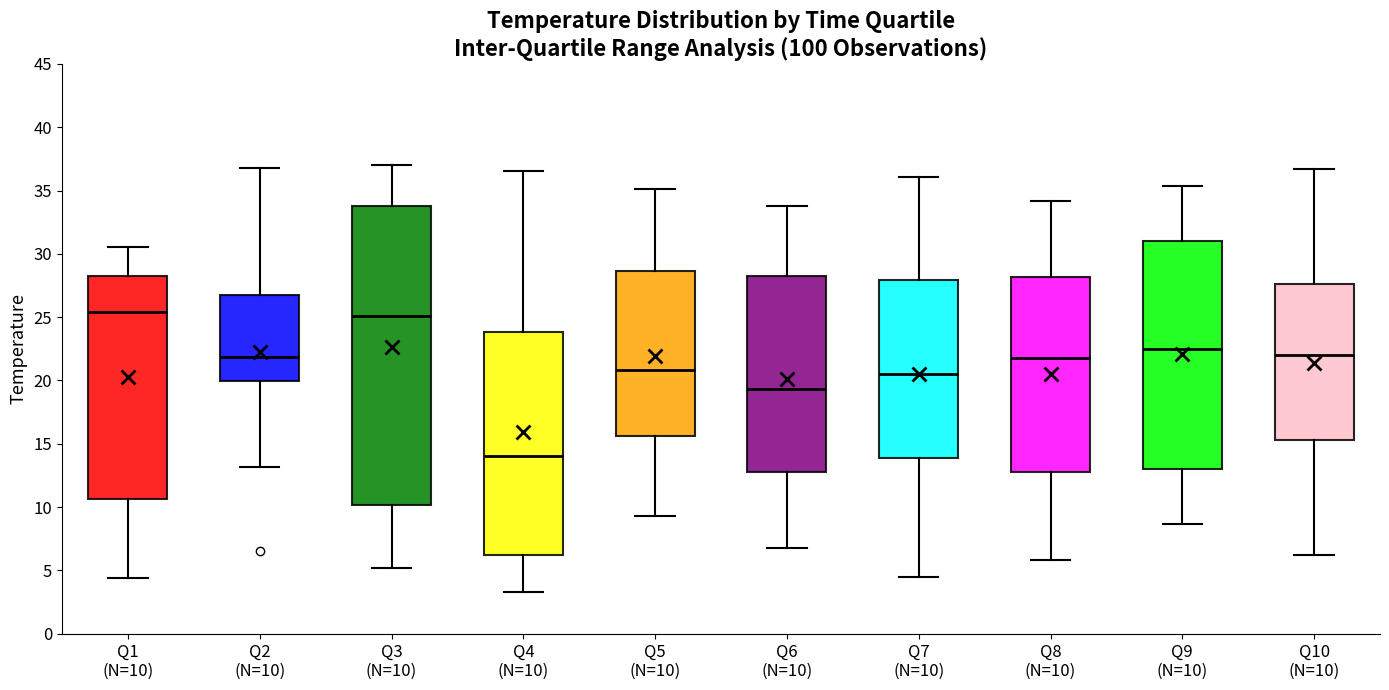

Comparing the boxes themselves (not the whiskers), which one is the tallest?

Q3 (N=10)